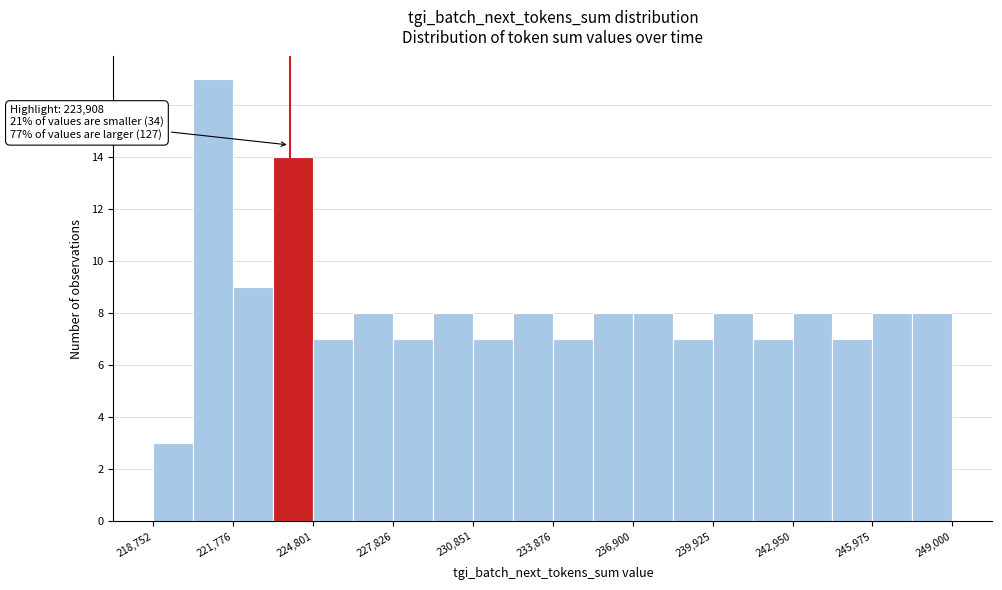

Around what value on the x-axis is the tallest bar? Give the approximate position of its centre, as read against the axis.

221000